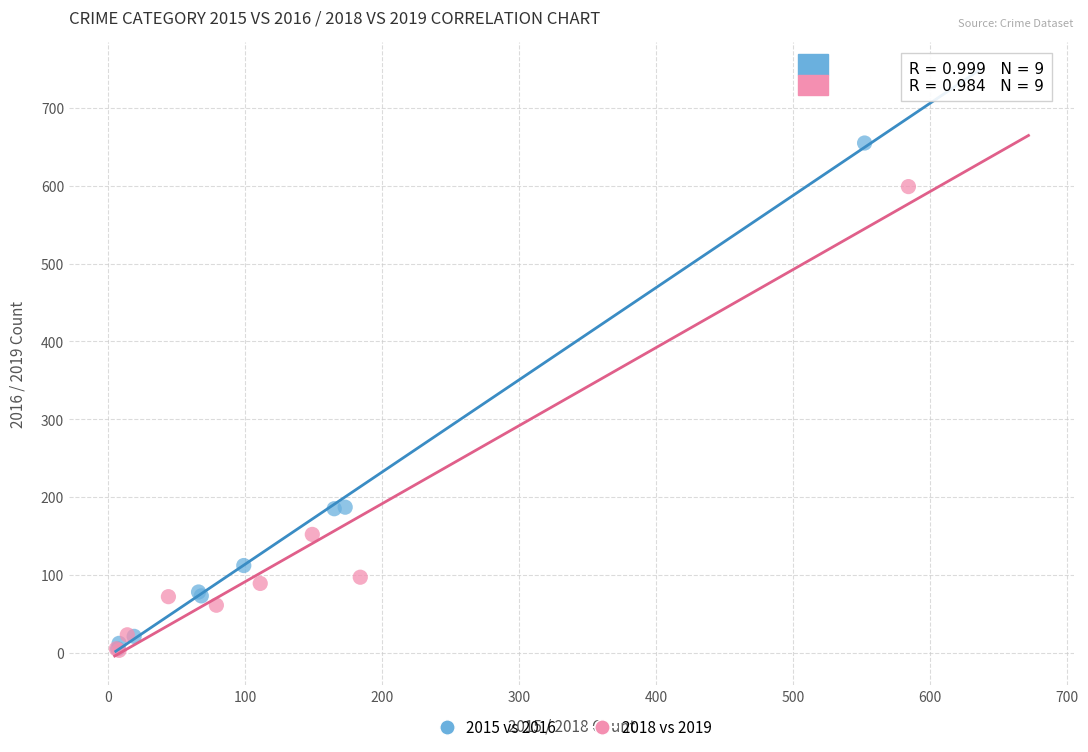

Which series has the widest spread of Y values?

2015 vs 2016